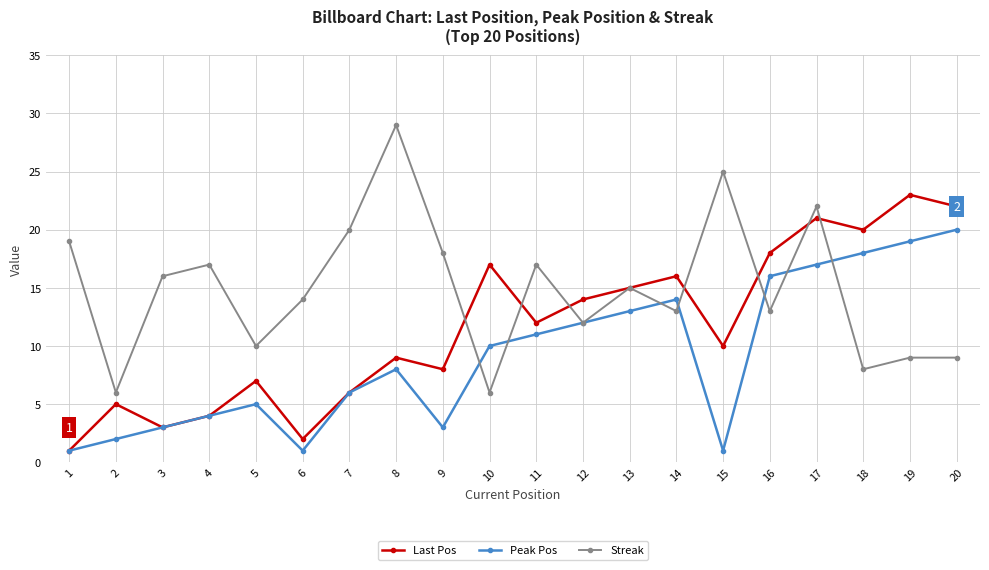

What is the difference between the second highest and second lowest values in the Streak series?

19